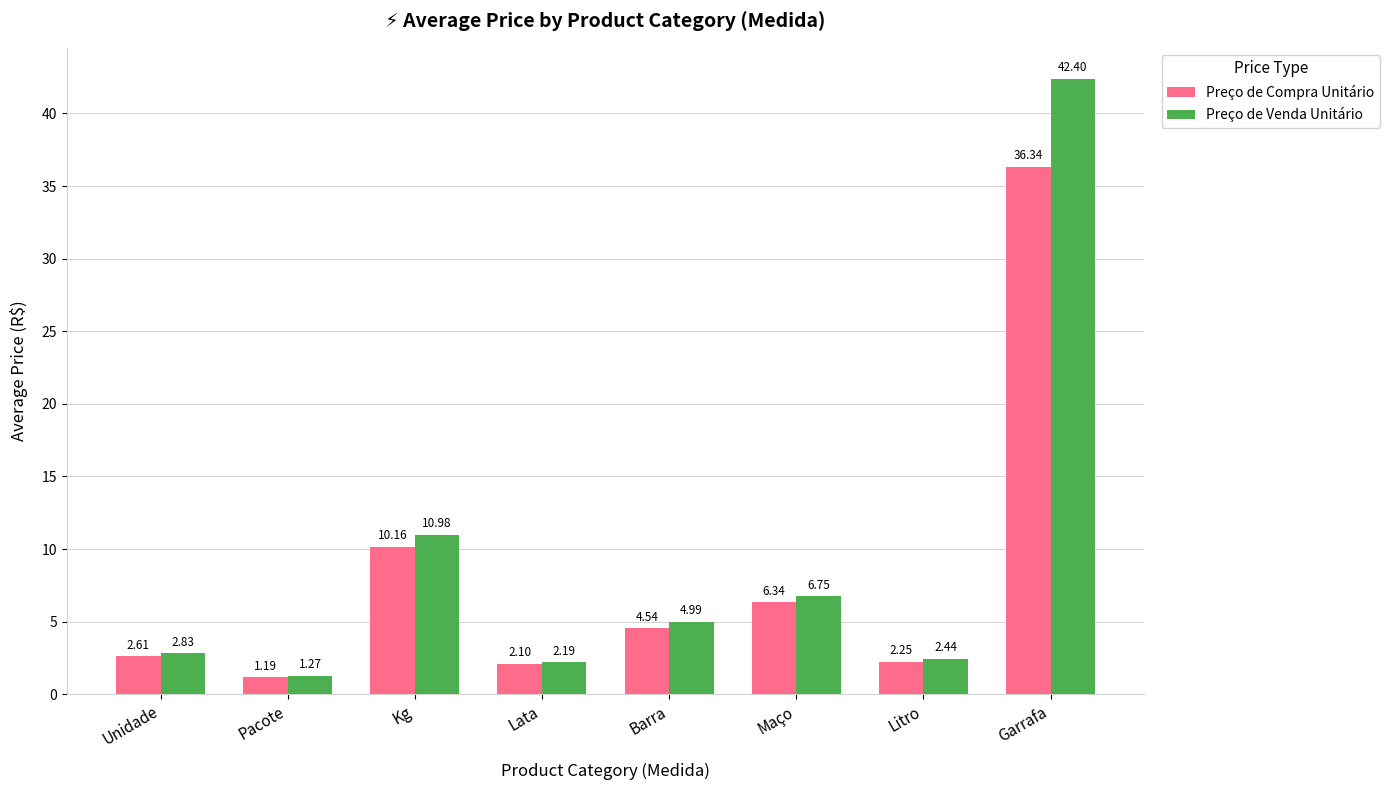

At which category is the sum across all series the highest?

Garrafa